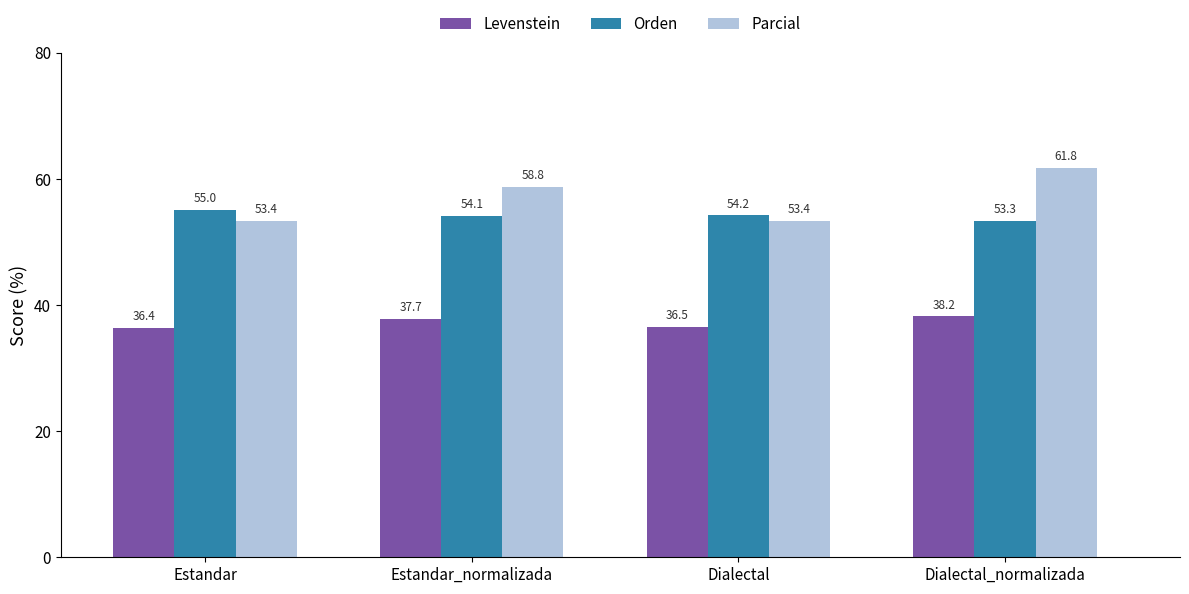

What is the label of the 2nd bar from the left?

Estandar_normalizada